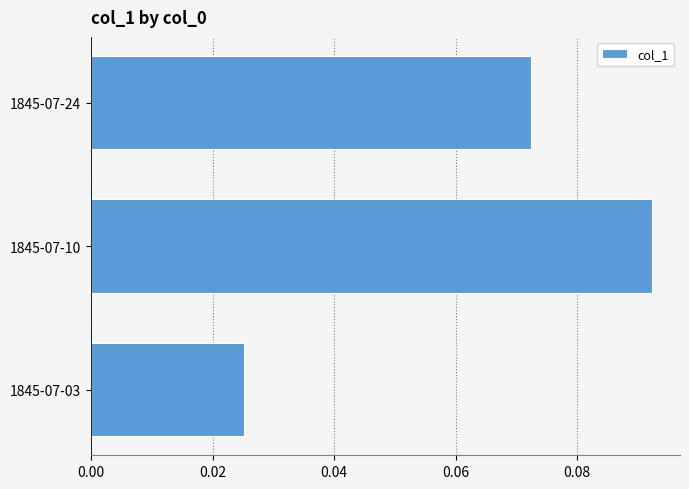

Rank the categories by value from highest to lowest.

1845-07-10, 1845-07-24, 1845-07-03